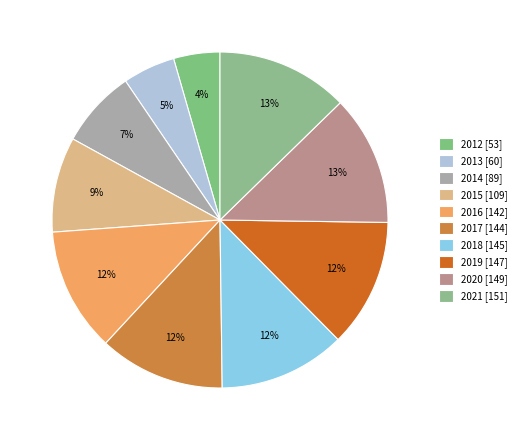

Is it true that 2018 is 12% of the pie?

True